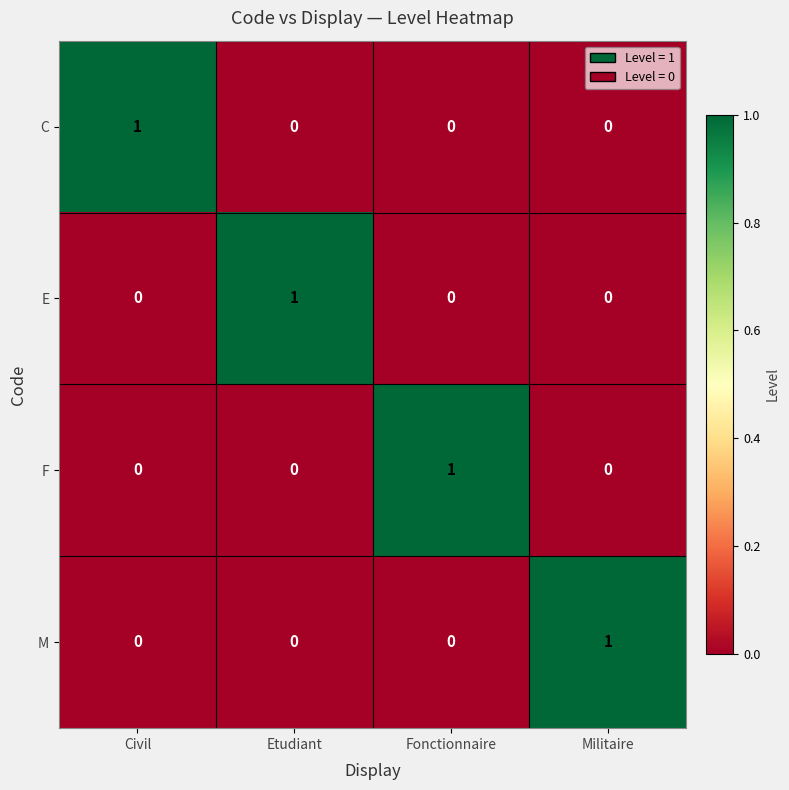

Reading right to left, extract all data points from this chart.

C: 0	0	0	1
E: 0	0	1	0
F: 0	1	0	0
M: 1	0	0	0